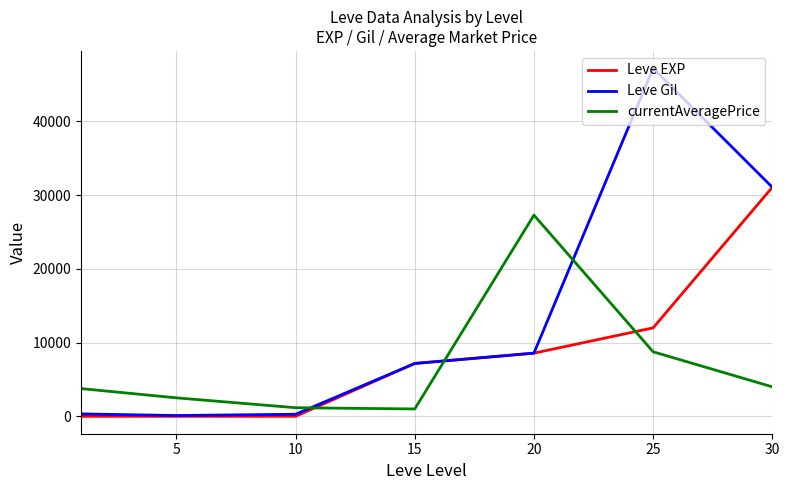

Rank the series by their average value, from lowest to highest.

currentAveragePrice, Leve EXP, Leve Gil